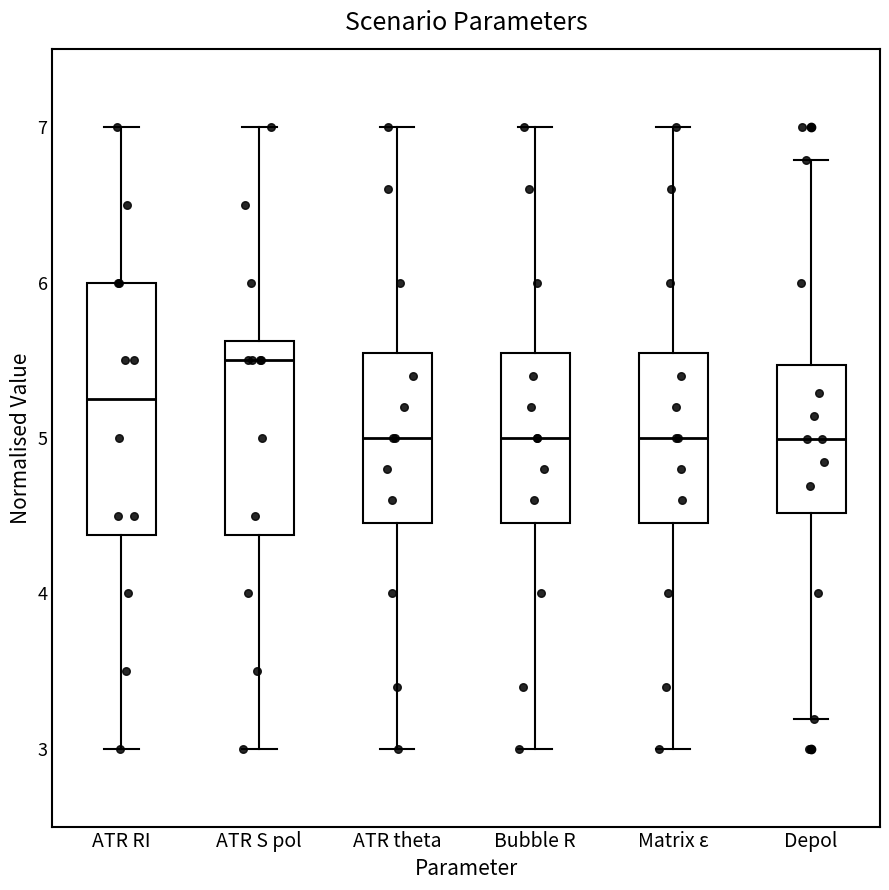

Comparing the boxes themselves (not the whiskers), which one is the tallest?

ATR RI